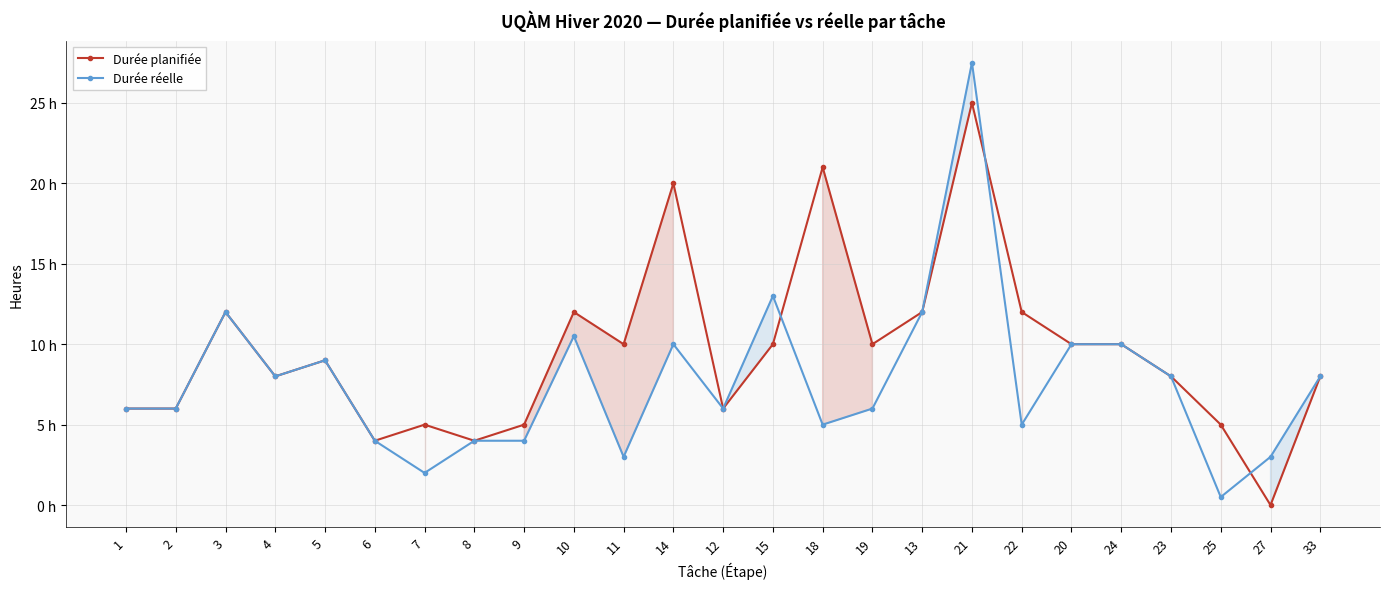

True or false: Durée réelle has a value of 3.0 at 27.

True